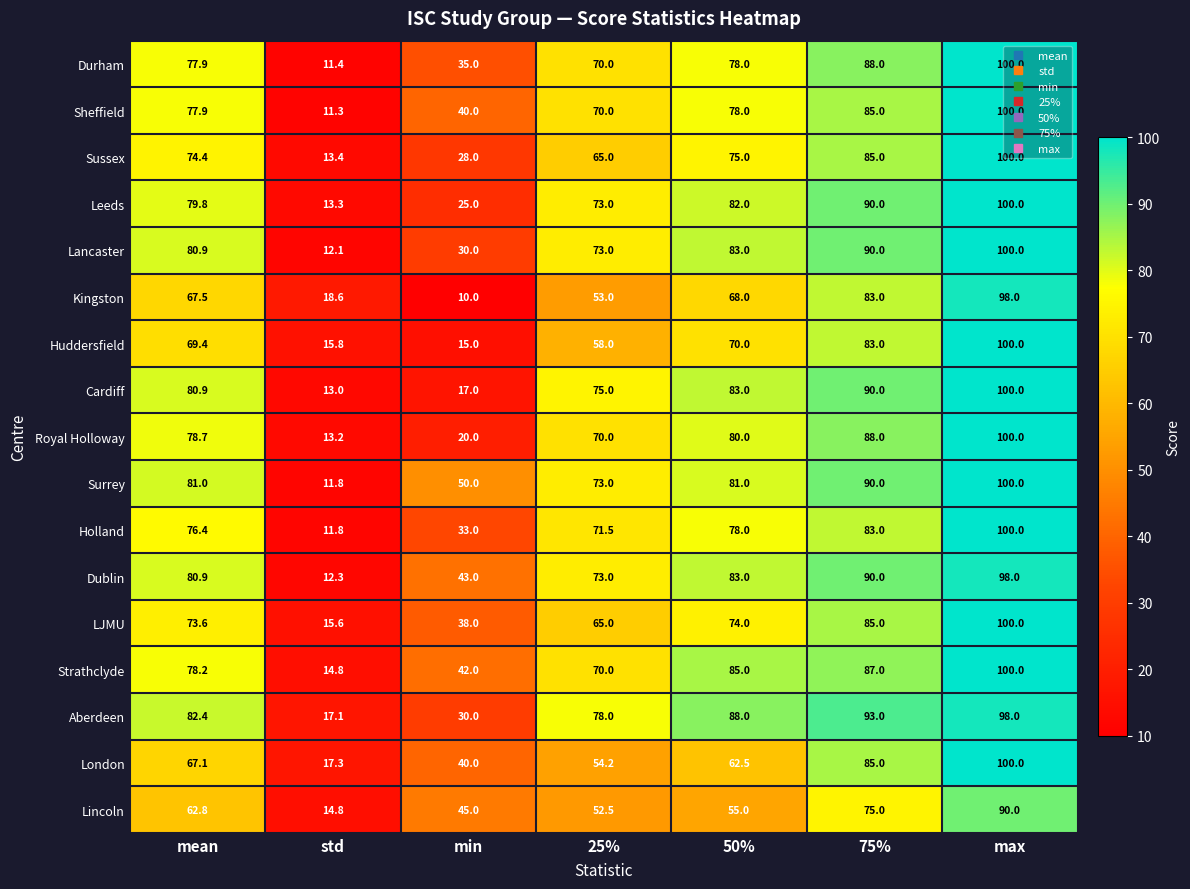

What is the minimum value shown in the chart?

10.0